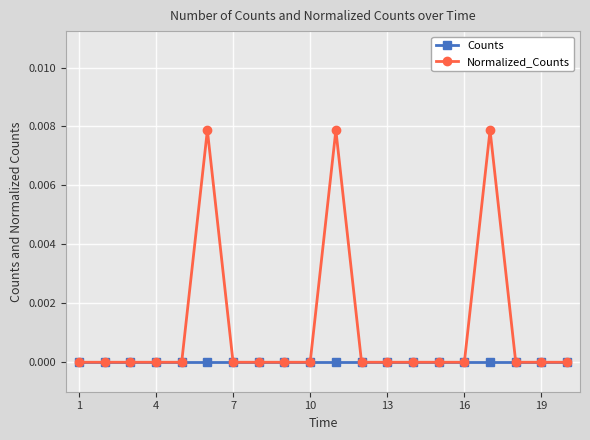

How many Normalized_Counts values are between 0 and 1?

20